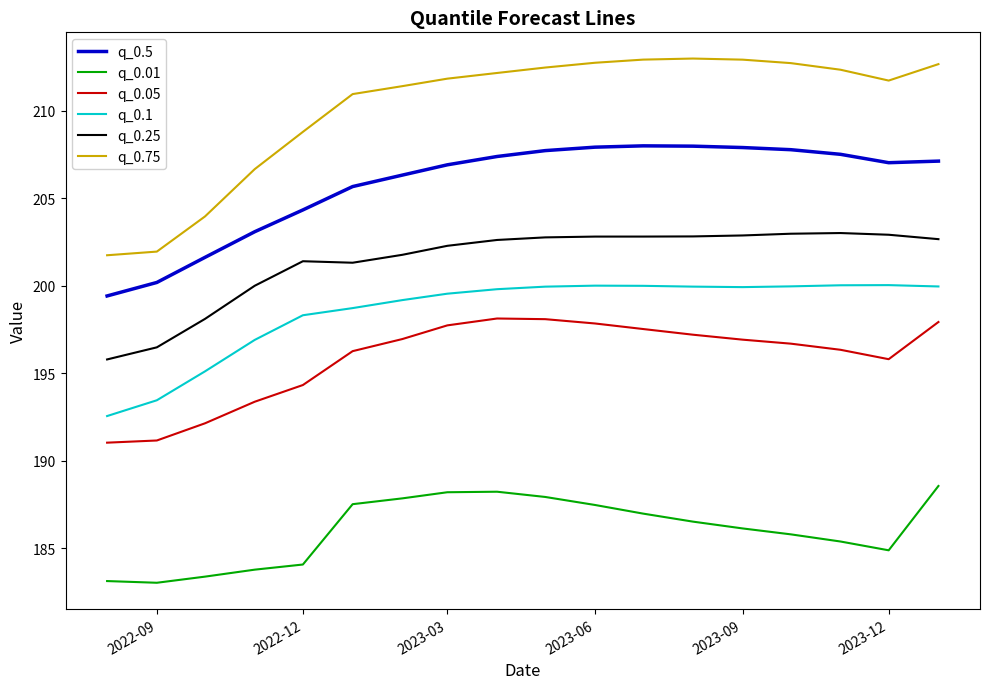

What is the lowest value of the q_0.25 series?

195.8